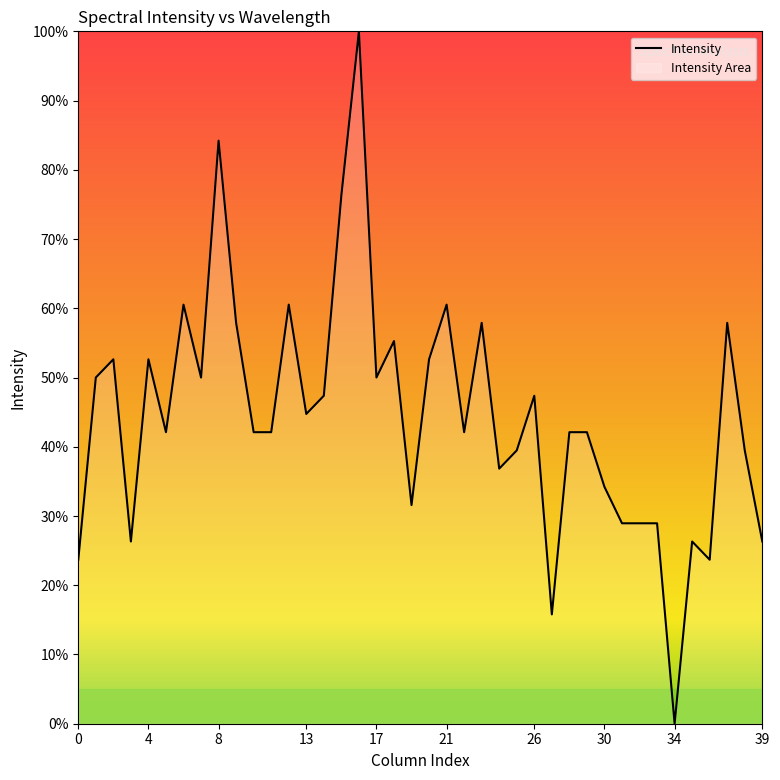

True or false: the data shows 103.7 at 9.

False